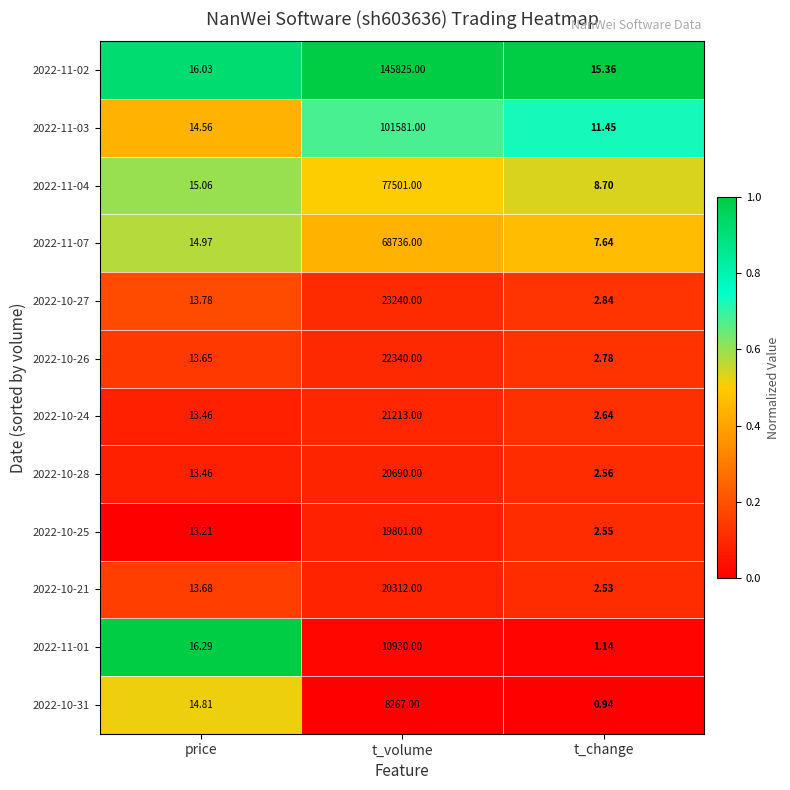

List the labels in order of 2022-11-04 value, smallest first.

t_change, price, t_volume